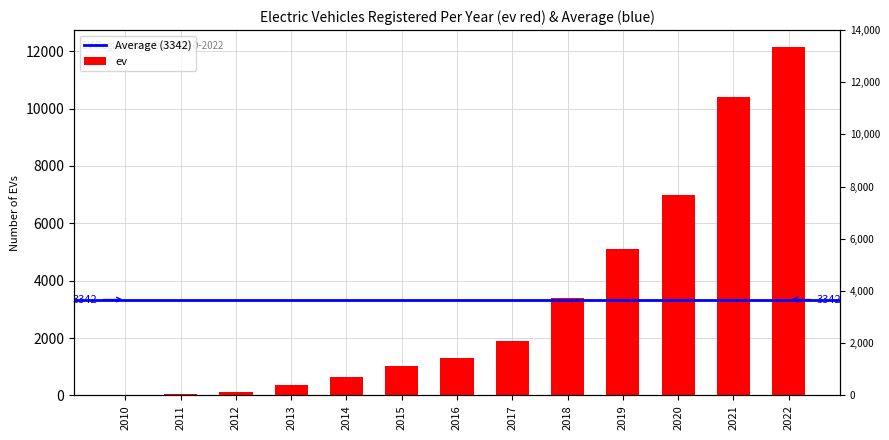

What is the greatest value displayed?

12131